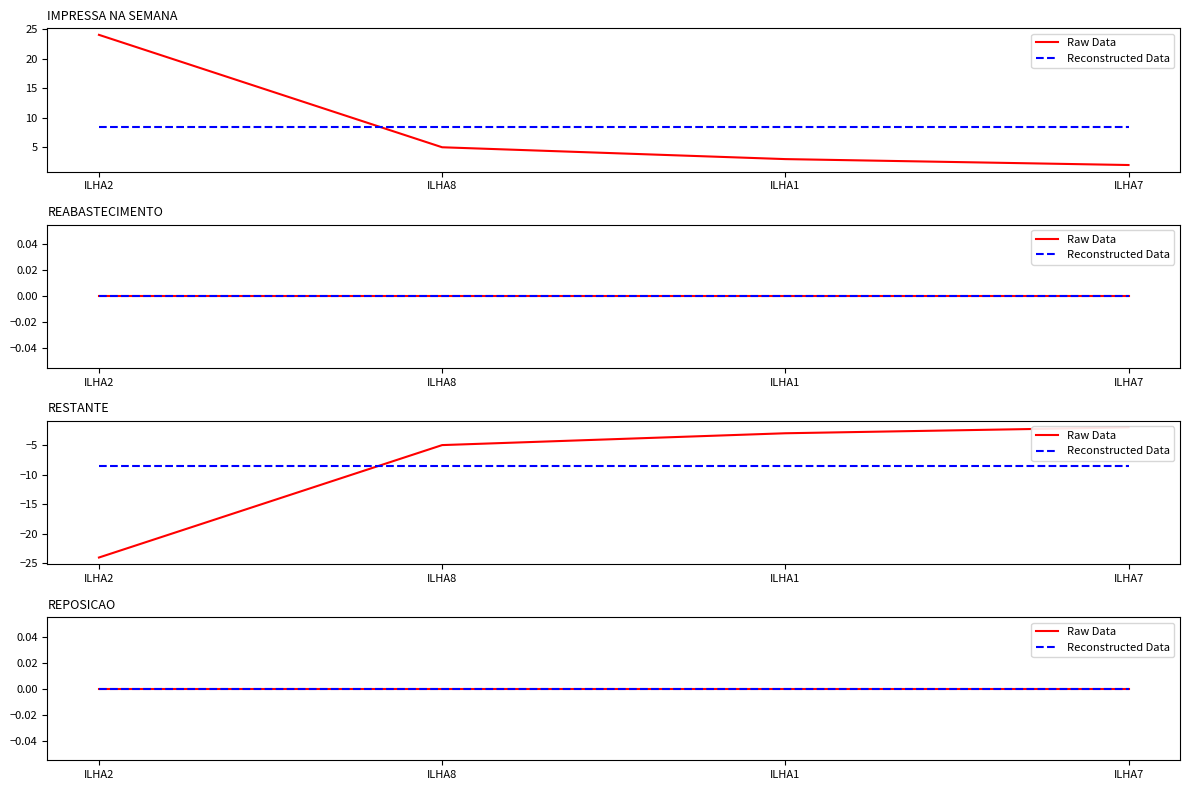

Reading left to right, transcribe all the data shown in this chart.

IMPRESSA NA SEMANA: 24	5	3	2
RESTANTE: -24	-5	-3	-2